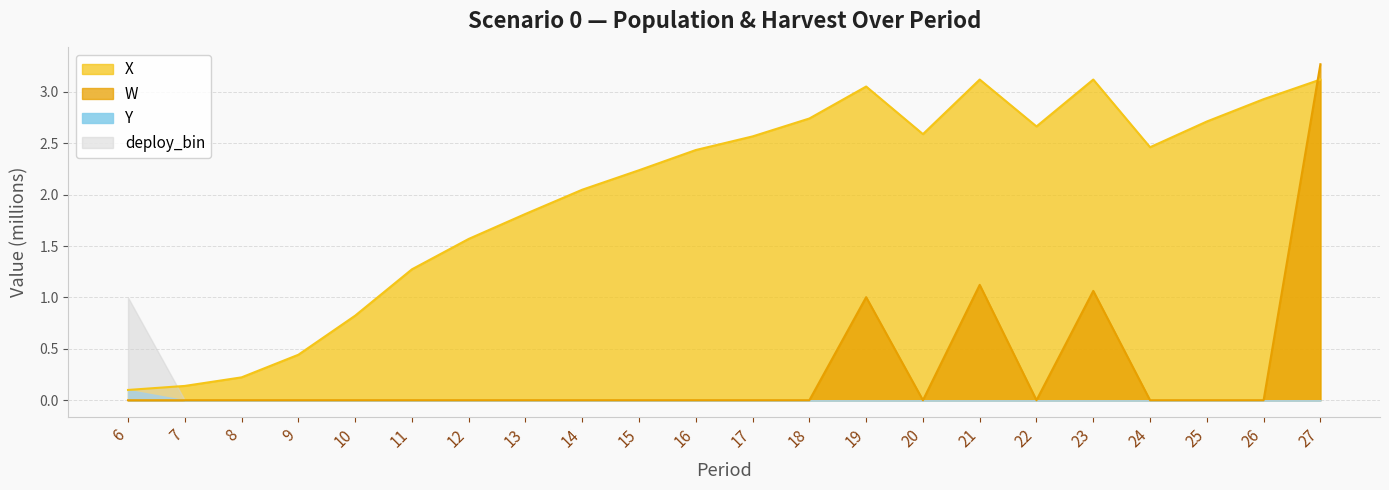

Which series has the largest range (max minus min)?

W